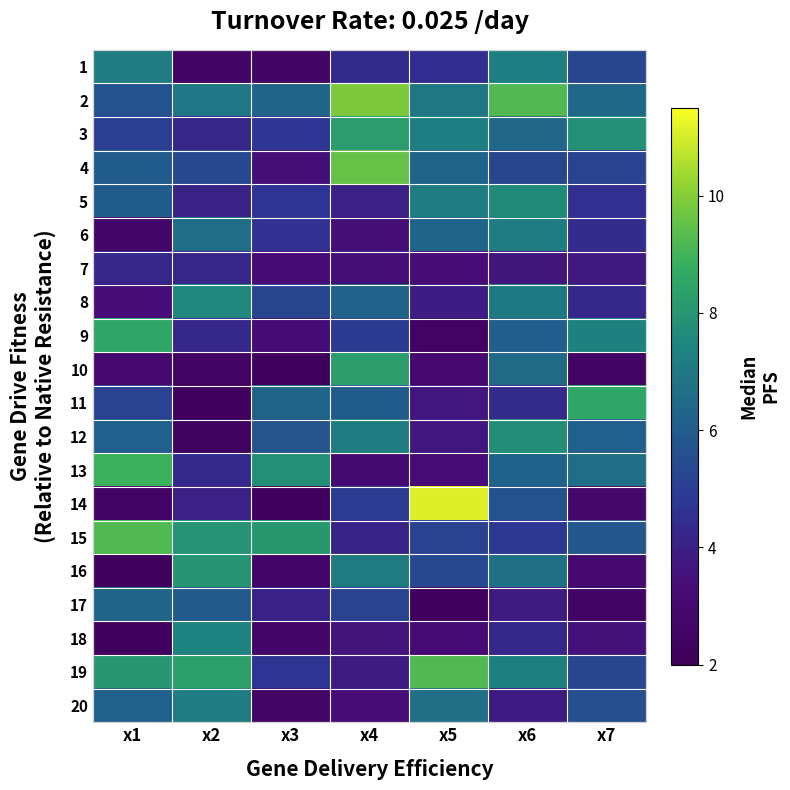

Reading left to right, transcribe all the data shown in this chart.

1: x1=7.2	x2=2.6	x3=2.5	x4=4.4	x5=4.5	x6=7.2	x7=5.3
2: x1=5.7	x2=6.9	x3=6.3	x4=9.9	x5=7.0	x6=9.2	x7=6.5
3: x1=5.1	x2=4.2	x3=4.8	x4=8.2	x5=7.2	x6=6.4	x7=7.8
4: x1=6.0	x2=5.4	x3=3.5	x4=9.5	x5=6.3	x6=5.2	x7=5.1
5: x1=6.0	x2=4.1	x3=4.7	x4=4.0	x5=7.2	x6=7.6	x7=4.6
6: x1=2.8	x2=6.6	x3=4.6	x4=3.5	x5=6.3	x6=7.2	x7=4.4
7: x1=4.2	x2=4.2	x3=3.3	x4=3.5	x5=3.3	x6=3.6	x7=3.8
8: x1=3.4	x2=7.5	x3=5.3	x4=6.2	x5=3.9	x6=7.0	x7=4.3
9: x1=8.5	x2=4.3	x3=3.2	x4=4.9	x5=2.4	x6=6.1	x7=7.3
10: x1=3.1	x2=2.6	x3=2.3	x4=8.2	x5=3.1	x6=6.5	x7=2.6
11: x1=5.1	x2=2.3	x3=6.3	x4=6.0	x5=3.7	x6=4.4	x7=8.5
12: x1=6.1	x2=2.3	x3=5.8	x4=7.2	x5=3.7	x6=7.7	x7=6.1
13: x1=8.9	x2=4.3	x3=7.8	x4=3.1	x5=3.3	x6=6.2	x7=6.6
14: x1=2.6	x2=4.0	x3=2.3	x4=5.0	x5=11.1	x6=5.7	x7=2.9
15: x1=9.2	x2=7.9	x3=8.1	x4=4.2	x5=5.2	x6=4.8	x7=5.8
16: x1=2.2	x2=8.0	x3=2.7	x4=7.1	x5=5.4	x6=6.7	x7=3.0
17: x1=6.3	x2=5.9	x3=4.1	x4=5.2	x5=2.3	x6=3.8	x7=2.6
18: x1=2.3	x2=7.4	x3=2.7	x4=3.6	x5=3.2	x6=4.2	x7=3.5
19: x1=8.0	x2=8.4	x3=4.7	x4=3.9	x5=9.2	x6=7.3	x7=5.2
20: x1=6.1	x2=7.1	x3=2.6	x4=3.3	x5=6.7	x6=3.9	x7=5.6